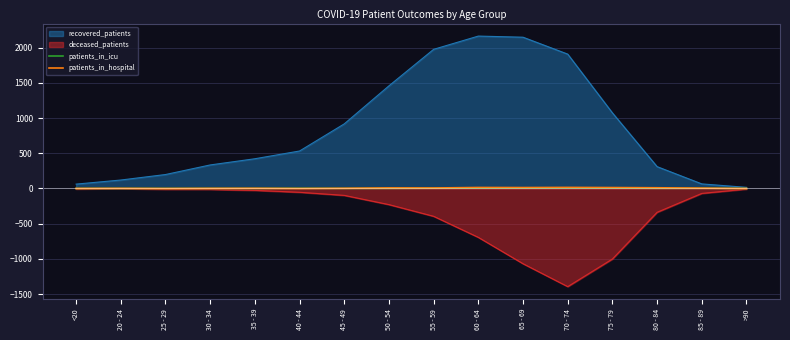

What is the difference between the patients_in_icu values at 75 - 79 and 45 - 49?

6